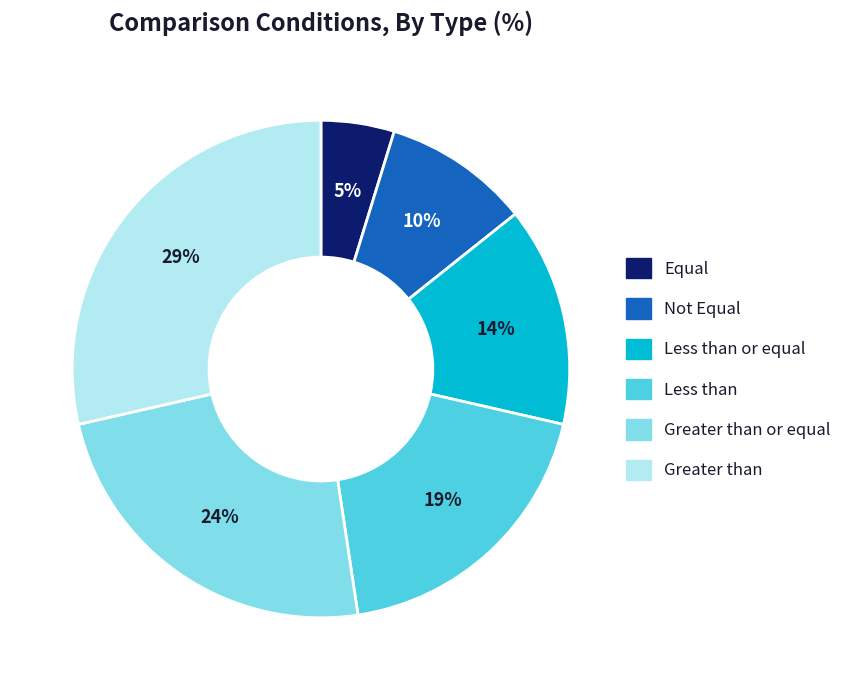

Count the number of slices in the pie.

6